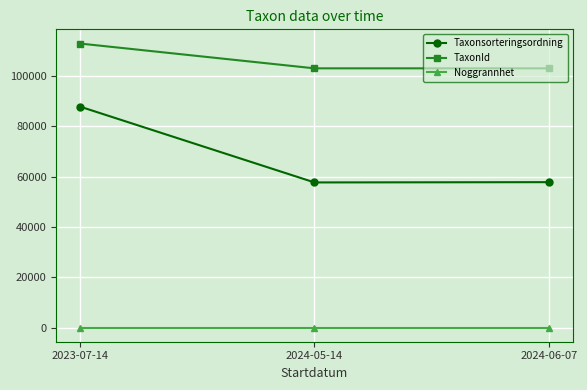

What is the approximate value of TaxonId at 2024-06-07?

103018.0